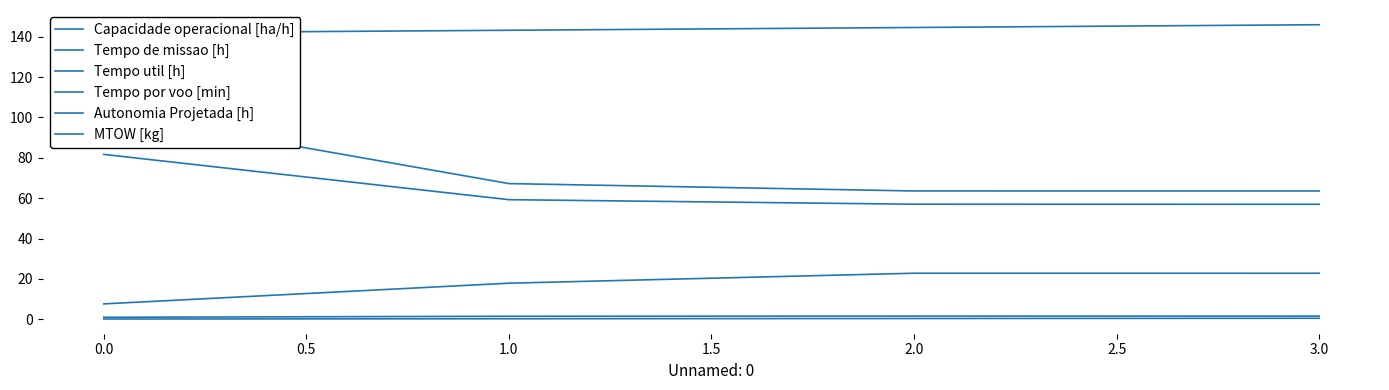

At how many categories does at least one series exceed 122?

4